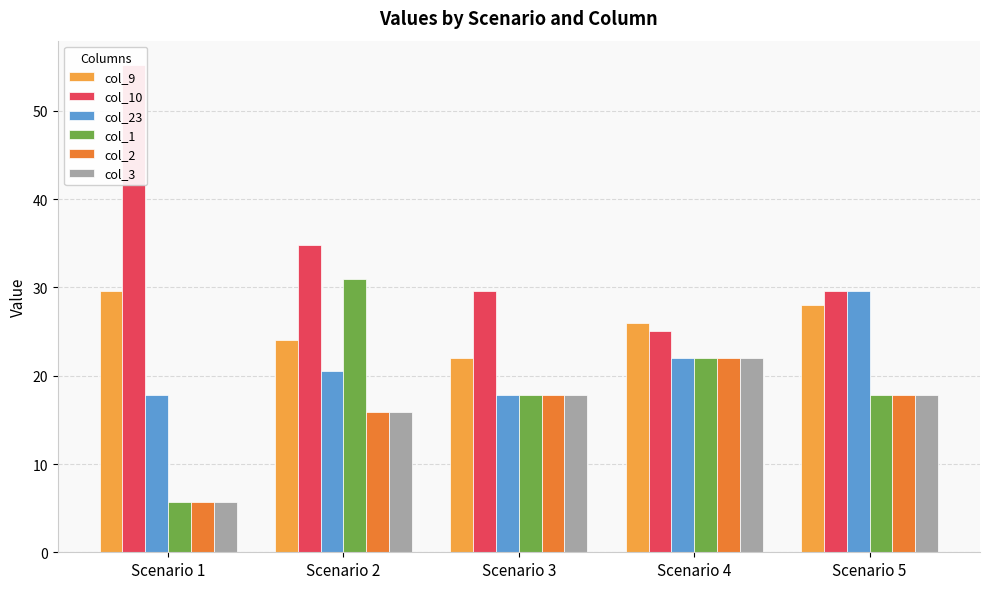

Rank the categories by col_1 value from lowest to highest.

Scenario 1, Scenario 3, Scenario 5, Scenario 4, Scenario 2